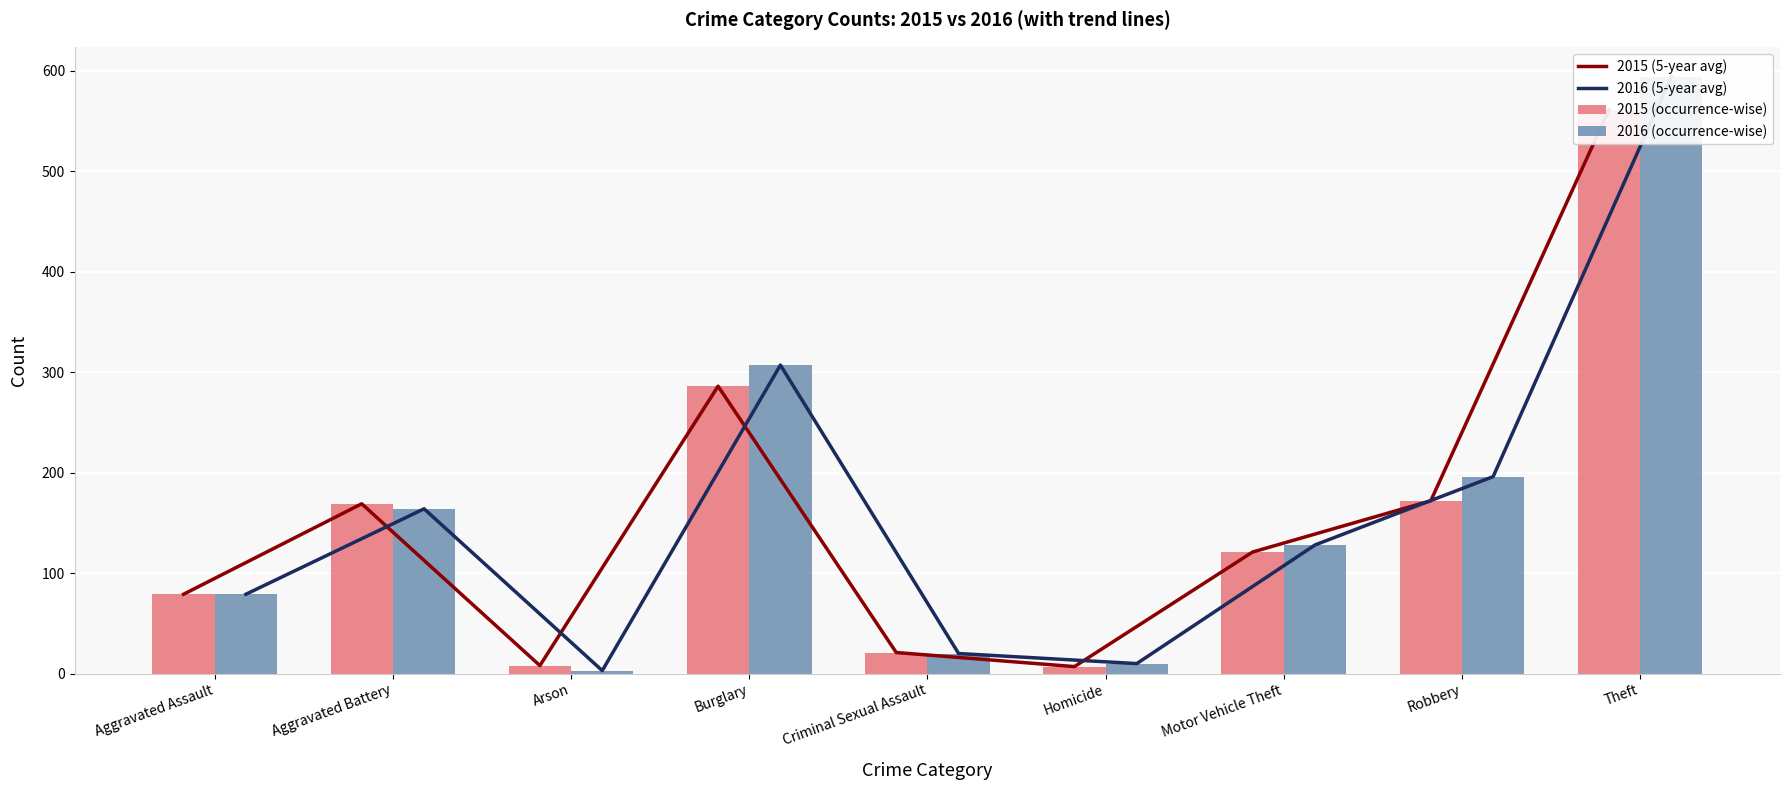

What is the difference between the 2016 (occurrence-wise) values at Criminal Sexual Assault and Homicide?

10